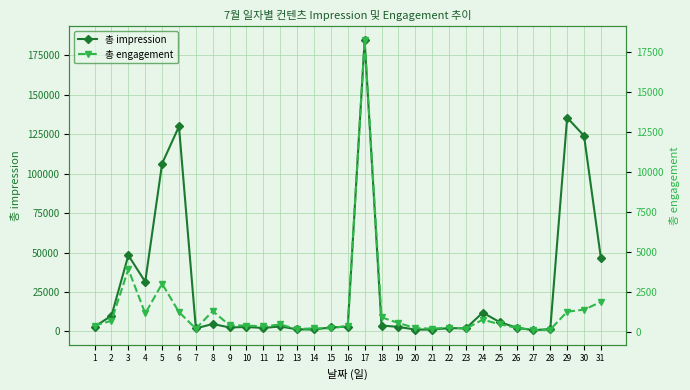

What value does the 총 engagement series have at 23?

185